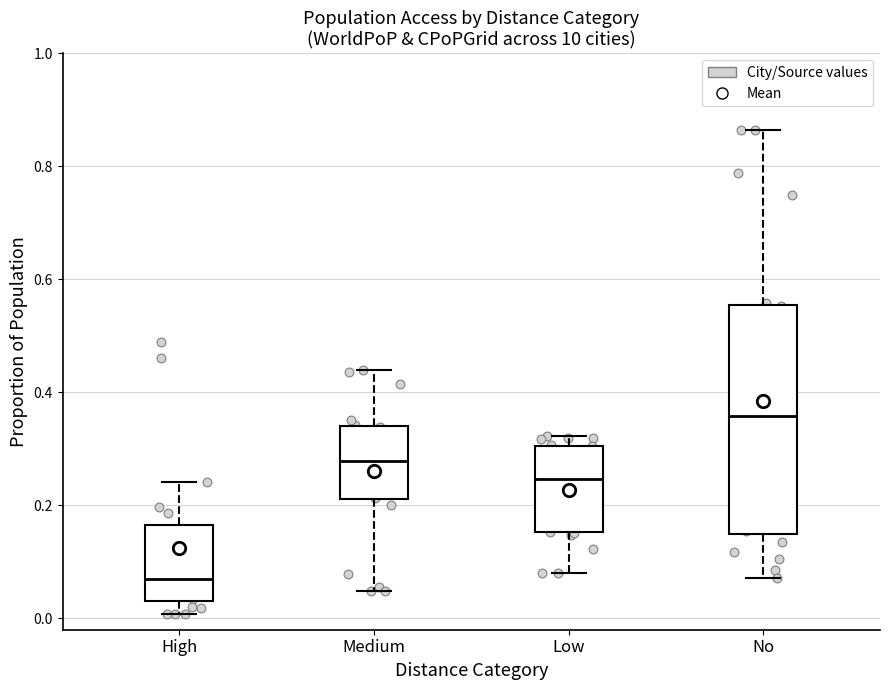

Which box has the lowest median line?

High